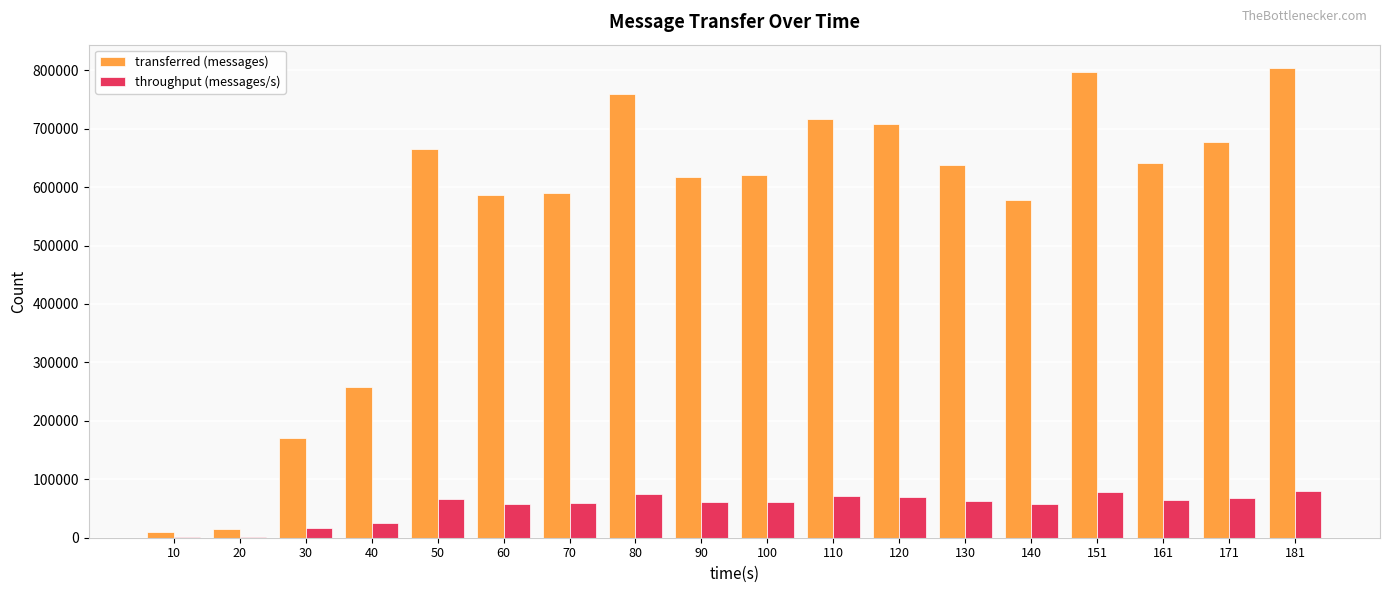

How many groups of bars are there?

18